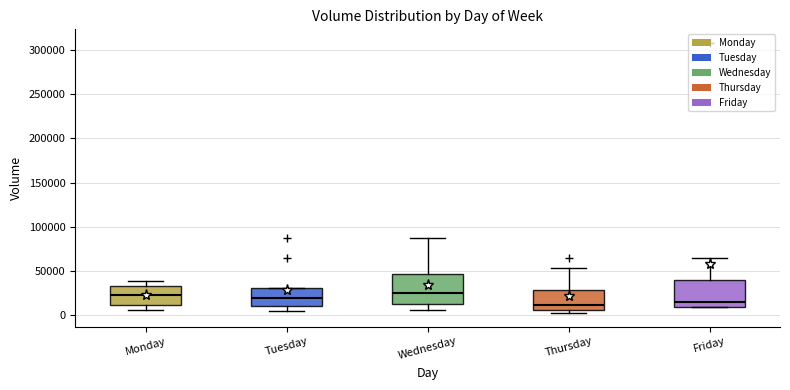

Where is the lower edge of the box for Tuesday on the y-axis? The values are not printed on the chart, so give them approximately, as read against the axis.

10000